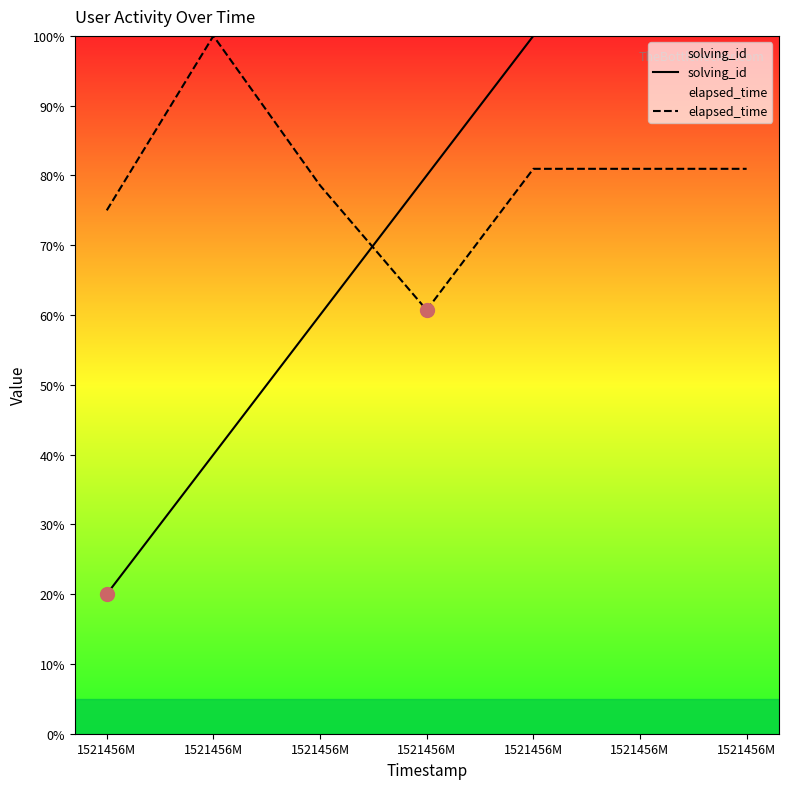

Which category has the lowest value in the solving_id series?

1521456M